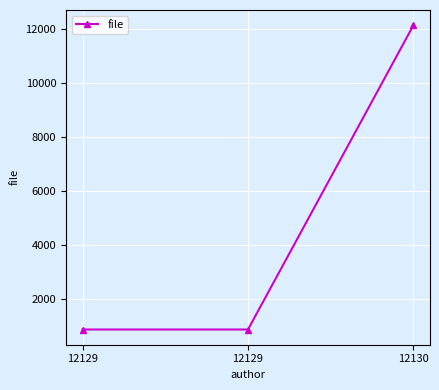

How many lines are shown in the chart?

1